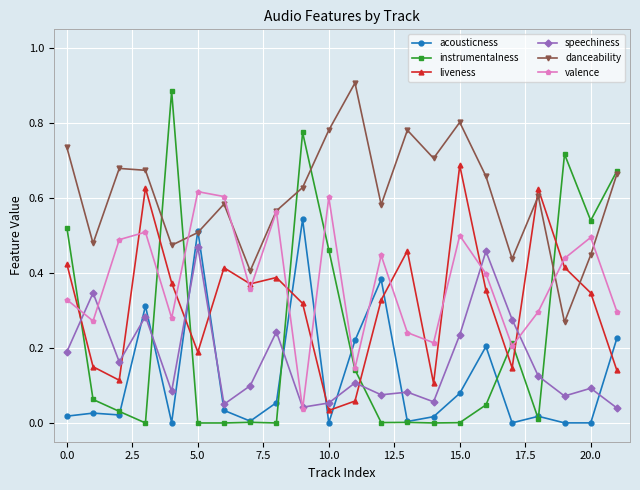

How many series are shown in this chart?

6